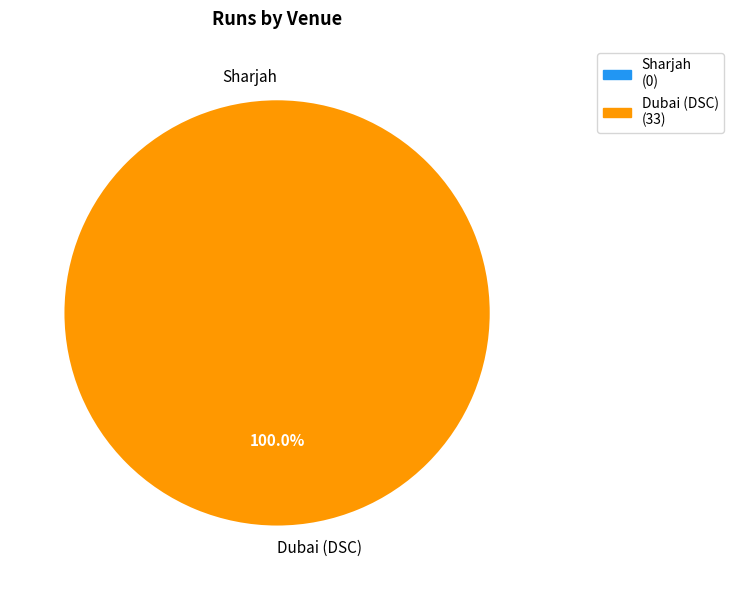

Do Dubai (DSC) and Sharjah together represent more than half of the pie?

Yes